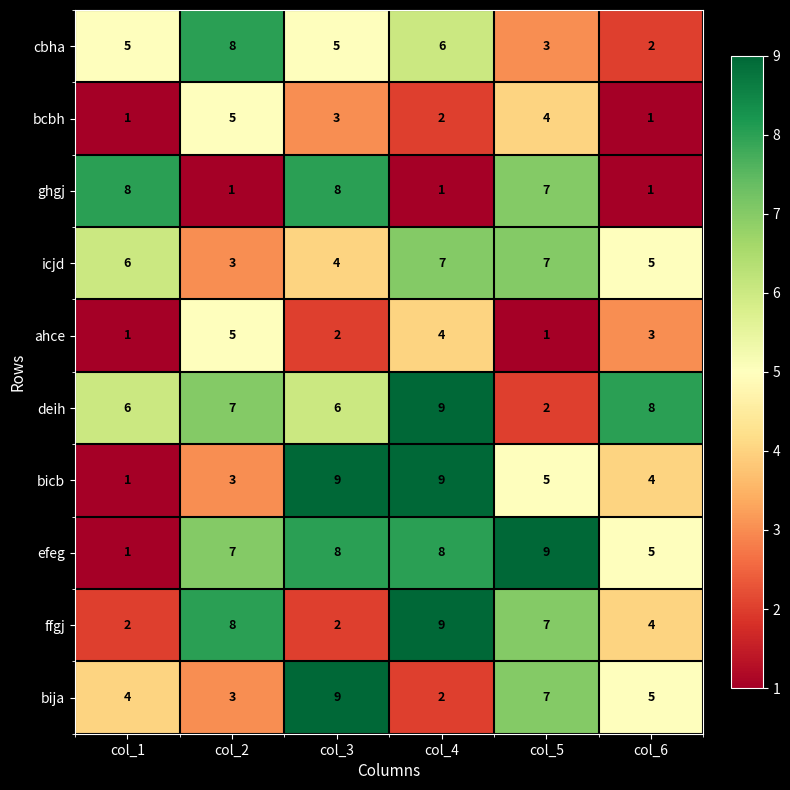

True or false: ffgj has a value of 3 at col_1.

False